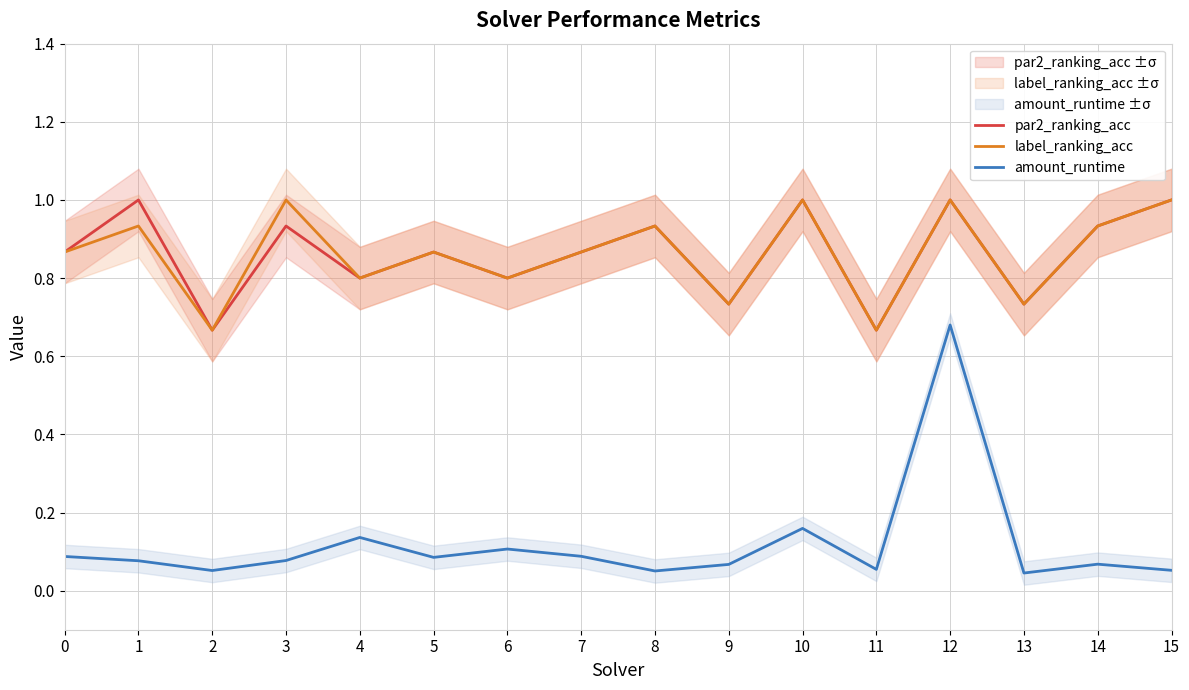

Which series changed the most between 4 and 15?

par2_ranking_acc